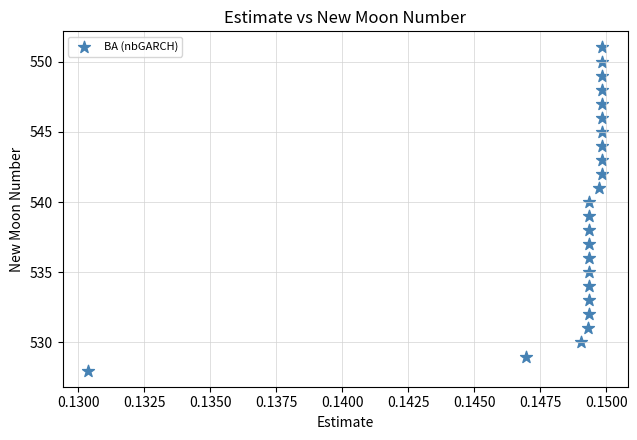

What is the range of Y values (max minus min)?

23